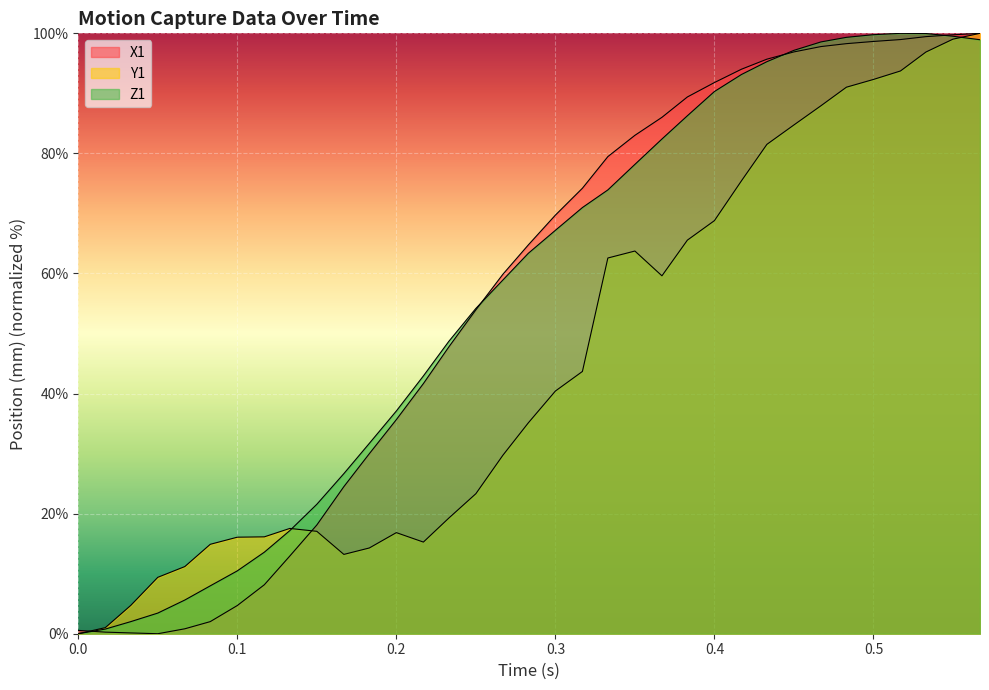

Does the chart display data point markers on the line(s)?

No